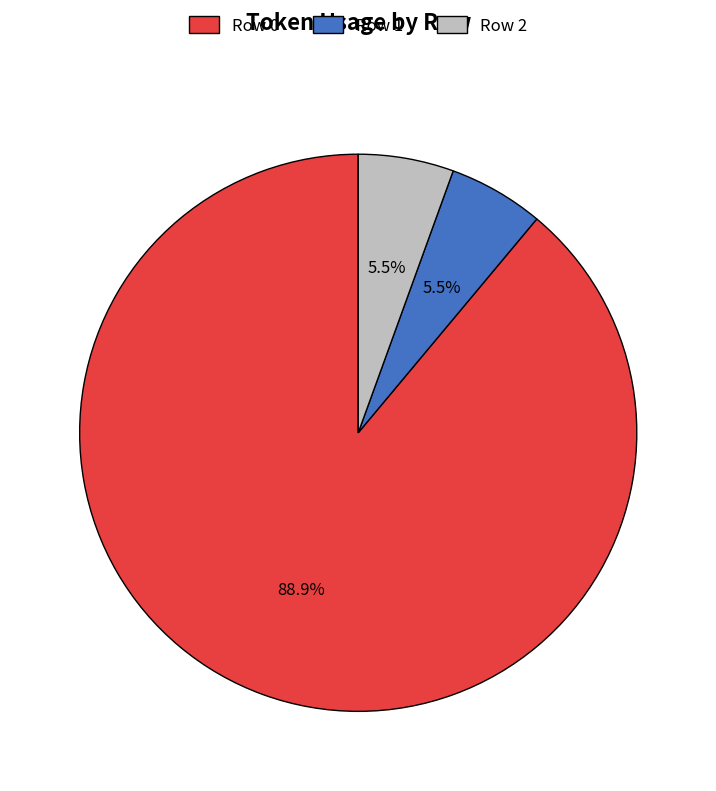

What percentage is NOT represented by Row 1?

94.5%